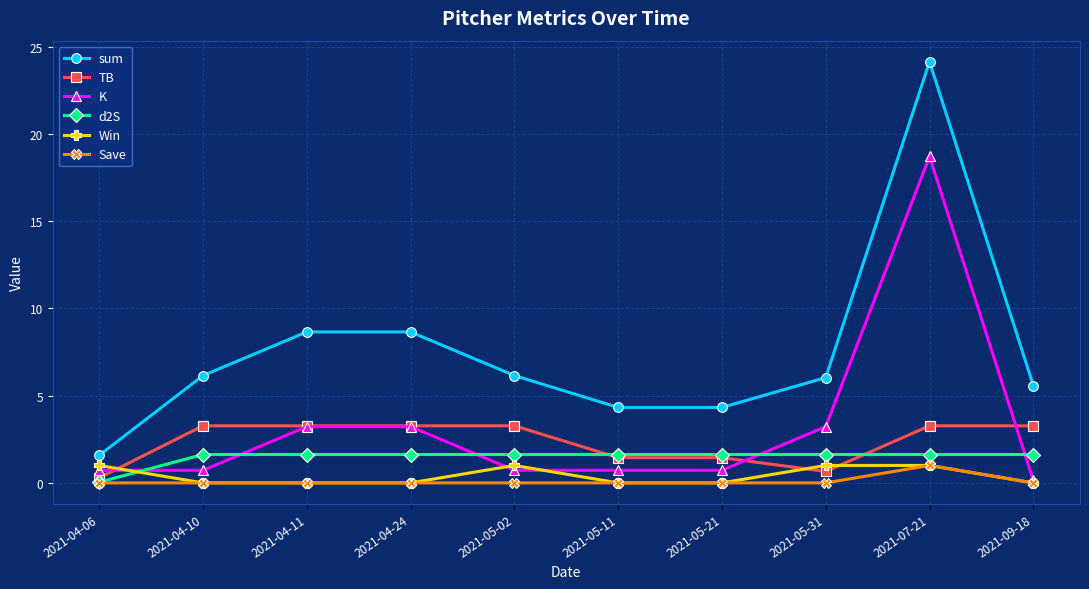

At which category is the sum across all series the highest?

2021-07-21